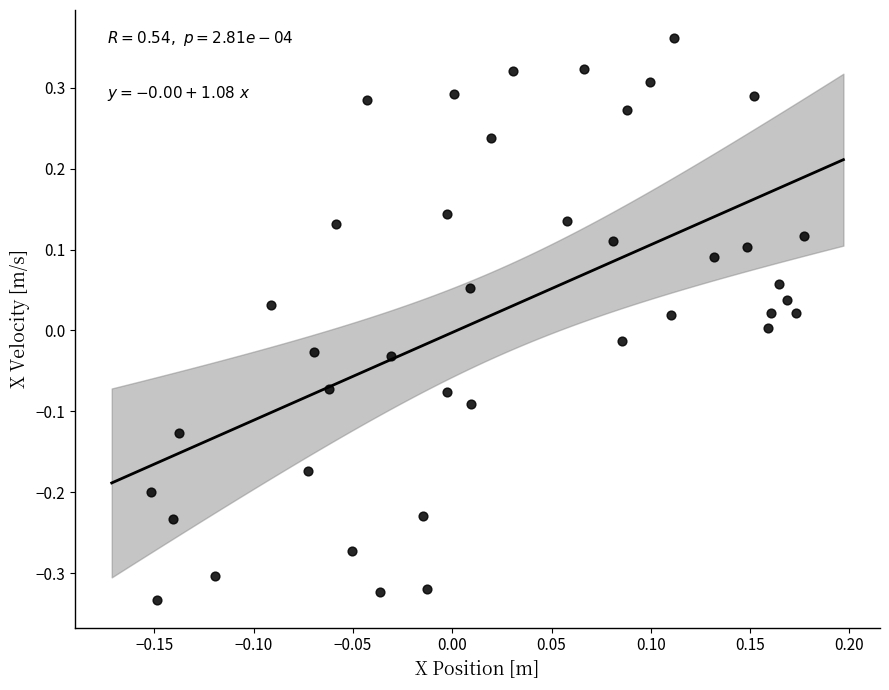

What is the range of Y values (max minus min)?

0.7